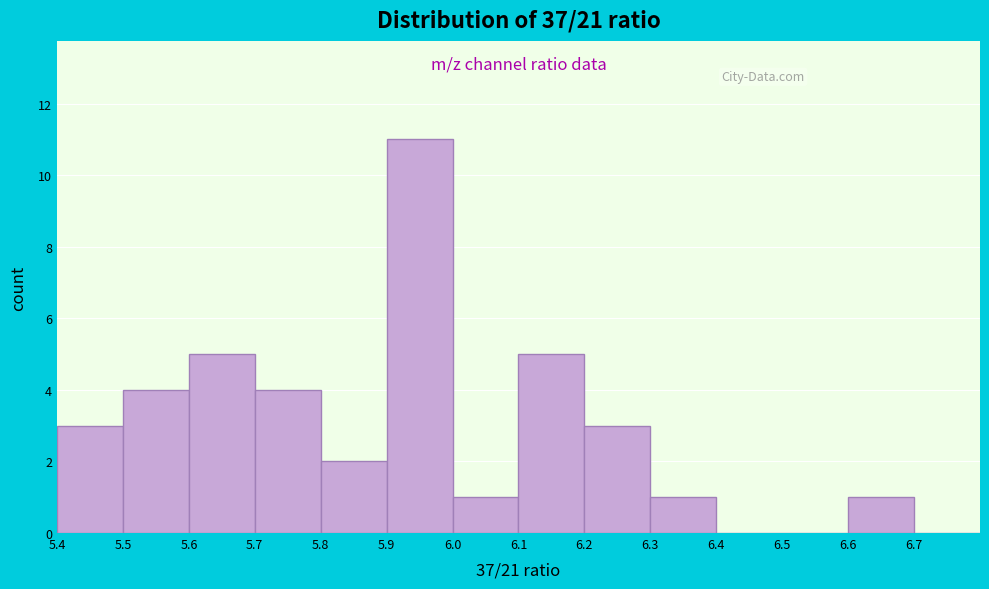

Reading left to right, transcribe this chart: for each bar, give the range it covers on the x-axis and its height. The values are not printed on the chart, so give them approximately, as read against the axis.

5.4 to 5.5: 3
5.5 to 5.6: 4
5.6 to 5.7: 5
5.7 to 5.8: 4
5.8 to 5.9: 2
5.9 to 6.0: 11
6.0 to 6.1: 1
6.1 to 6.2: 5
6.2 to 6.3: 3
6.3 to 6.4: 1
6.4 to 6.5: 0
6.5 to 6.6: 0
6.6 to 6.7: 1
6.7 to 6.8: 0